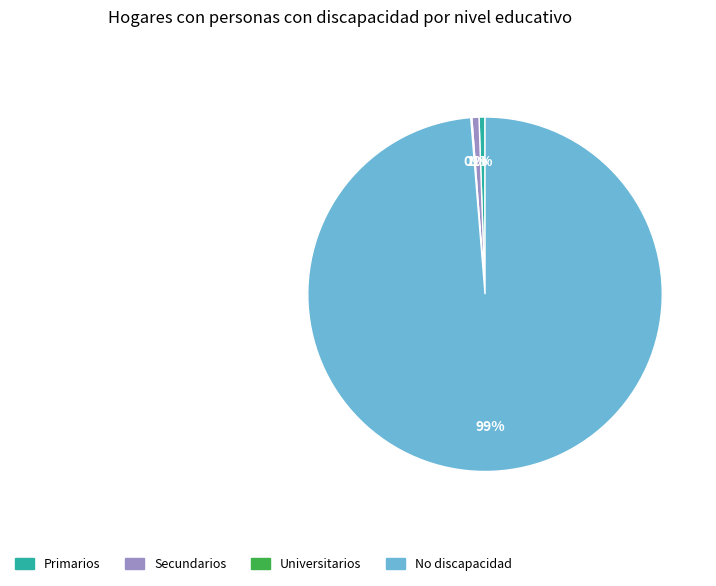

What percentage is the Primarios slice, to the nearest percent?

1%